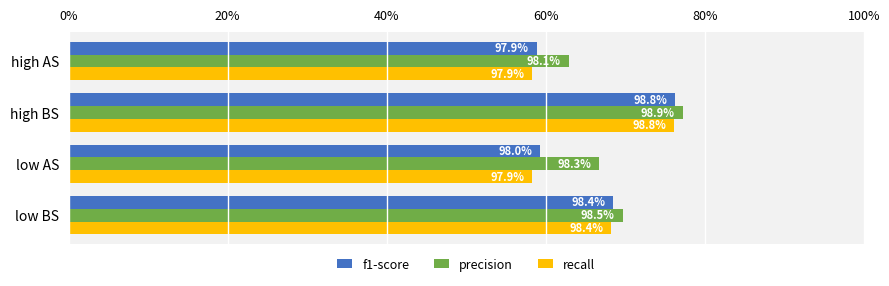

How many f1-score values are between 0 and 1?

4